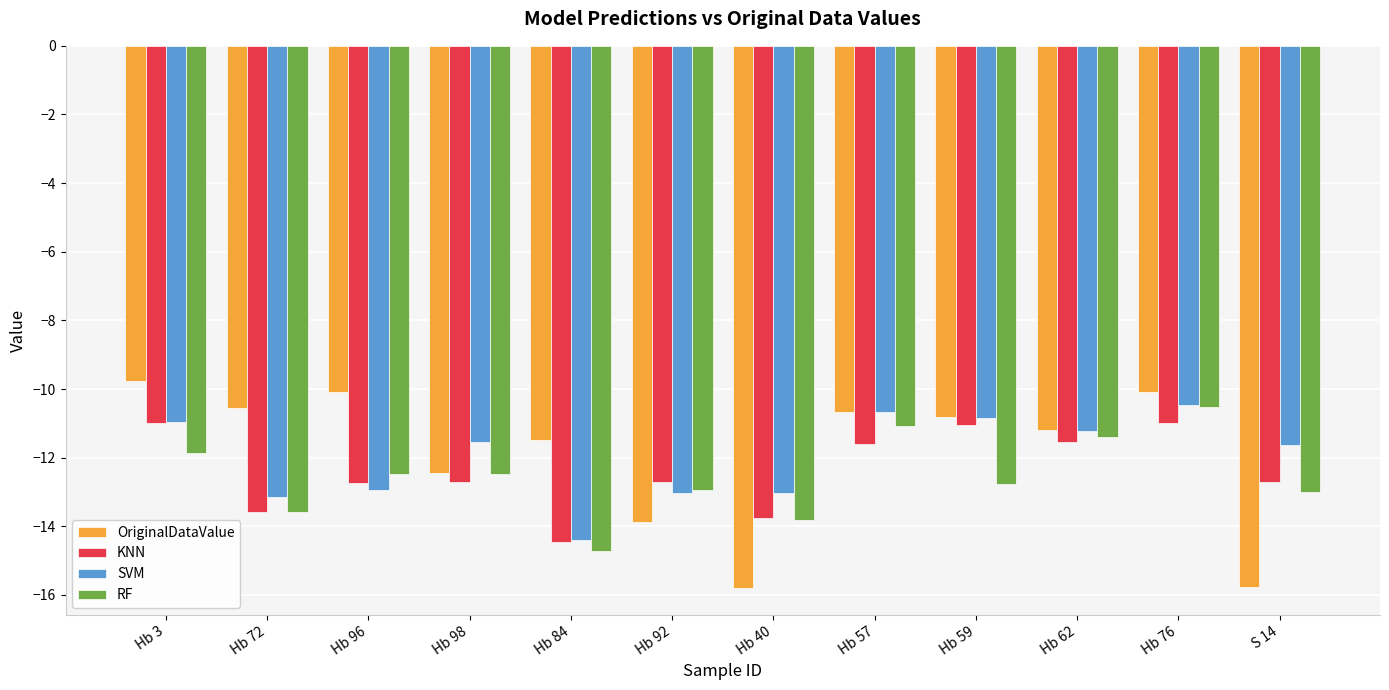

What is the label of the 10th bar from the left?

Hb 62